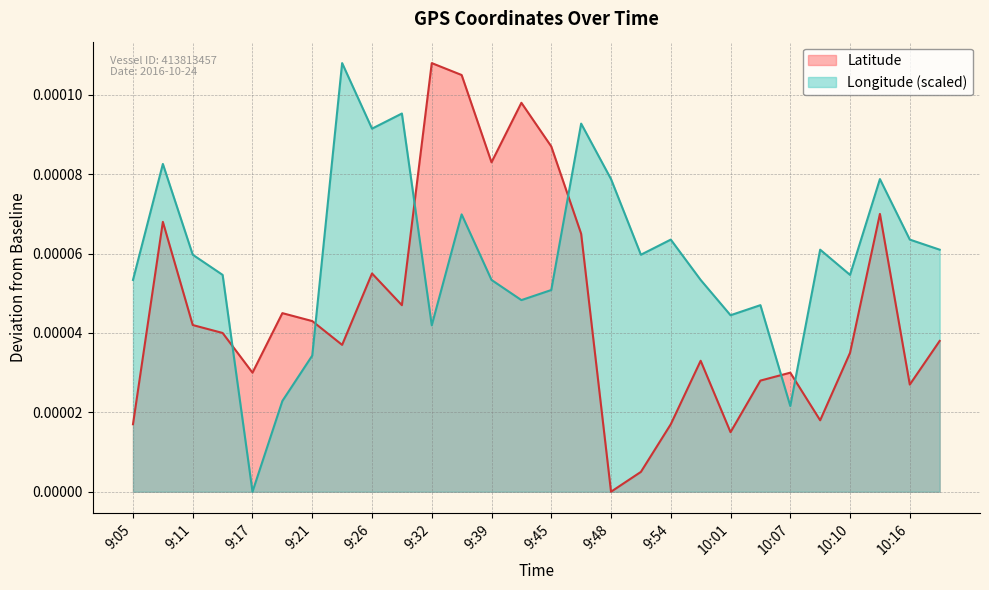

List the series in order of their overall mean, highest first.

Longitude (scaled), Latitude